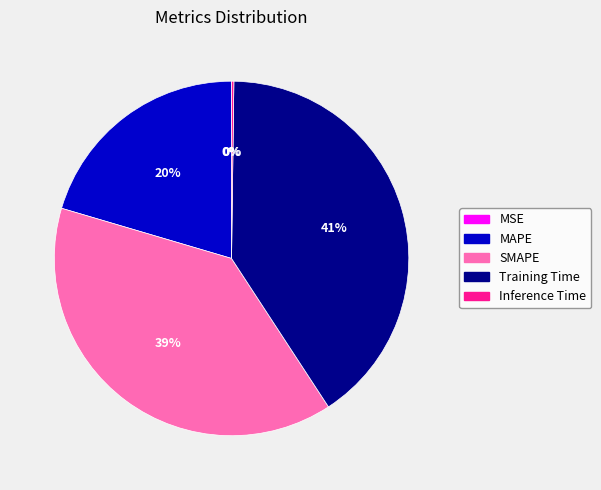

What percentage is the SMAPE slice, to the nearest percent?

39%